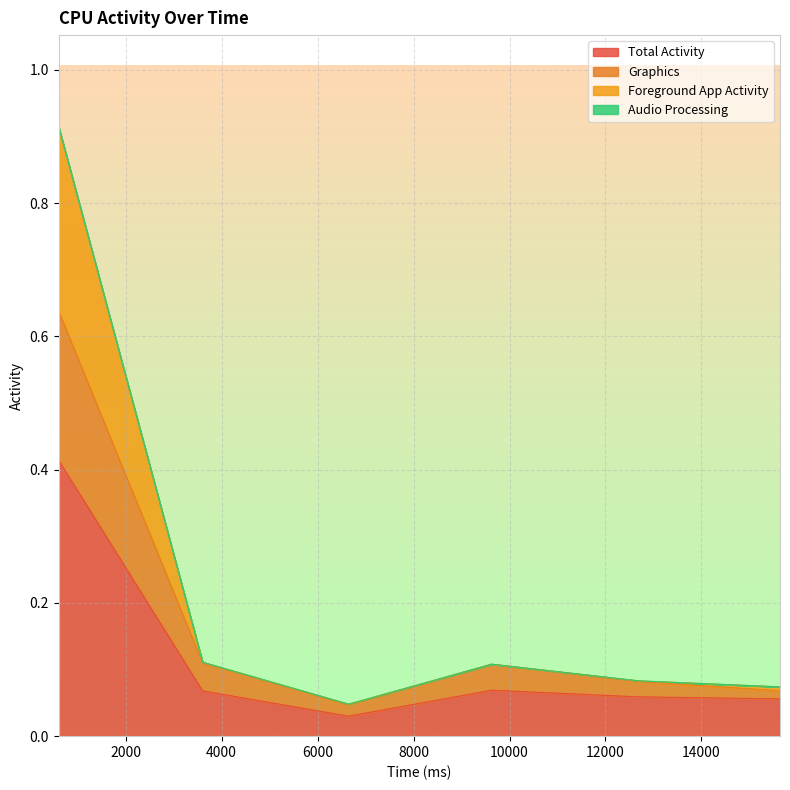

What are all the series names shown in the legend?

Total Activity, Graphics, Foreground App Activity, Audio Processing